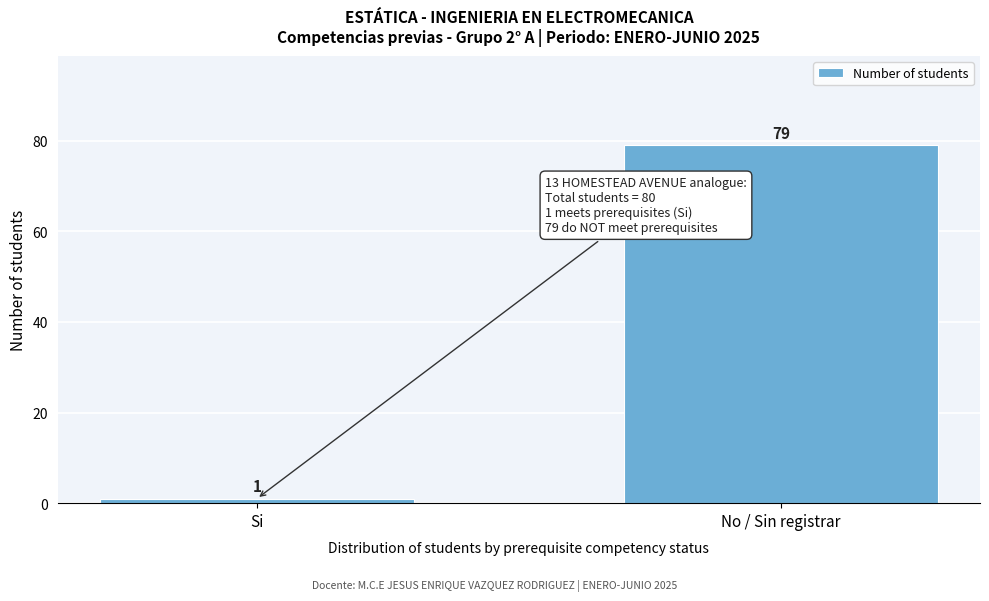

Reading left to right, list all the values displayed in this chart.

Si=1	No / Sin registrar=79